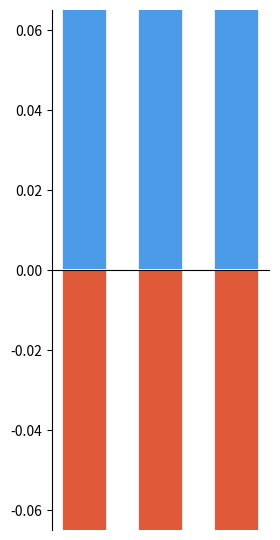

True or false: init has a value of 0.1 at 0.

False